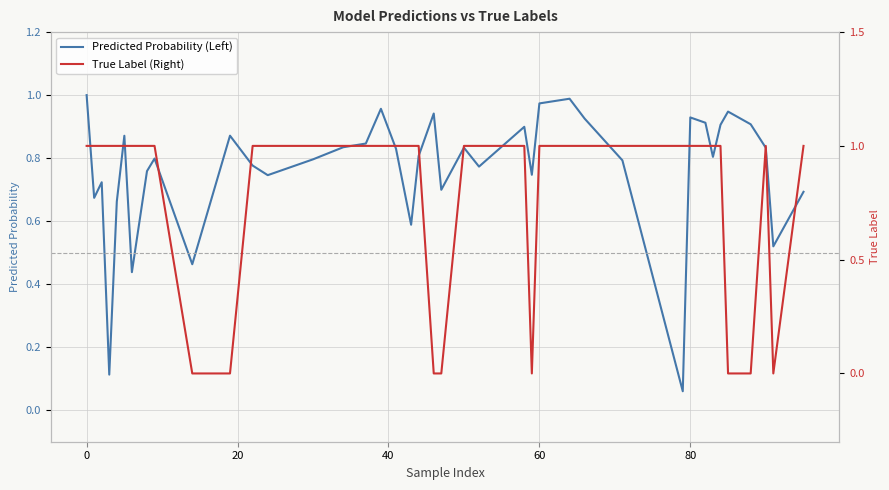

Reading right to left, what are all the values shown in this chart?

Predicted Probability (Left): 0.7	0.5	0.8	0.9	0.9	0.9	0.8	0.9	0.9	0.1	0.8	0.9	1.0	1.0	0.7	0.9	0.8	0.8	0.7	0.9	0.8	0.6	0.8	1.0	0.8	0.8	0.8	0.7	0.8	0.9	0.5	0.8	0.8	0.4	0.9	0.7	0.1	0.7	0.7	1.0
True Label (Right): 1.0	0.0	1.0	0.0	0.0	1.0	1.0	1.0	1.0	1.0	1.0	1.0	1.0	1.0	0.0	1.0	1.0	1.0	0.0	0.0	1.0	1.0	1.0	1.0	1.0	1.0	1.0	1.0	1.0	0.0	0.0	1.0	1.0	1.0	1.0	1.0	1.0	1.0	1.0	1.0